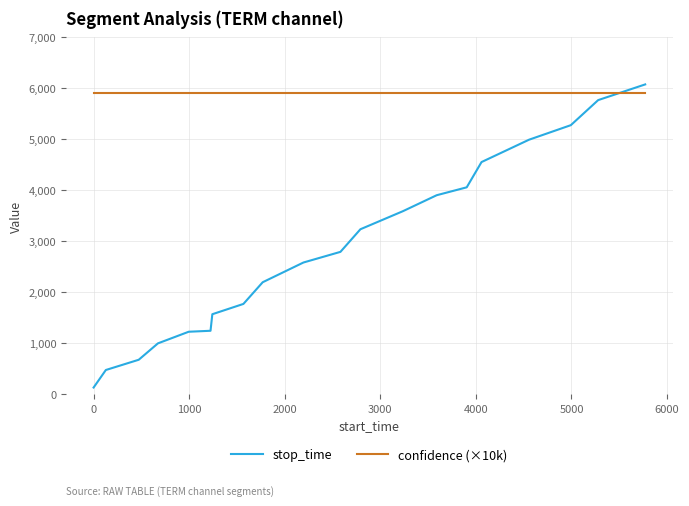

What is the maximum value shown in the chart?

6078.0